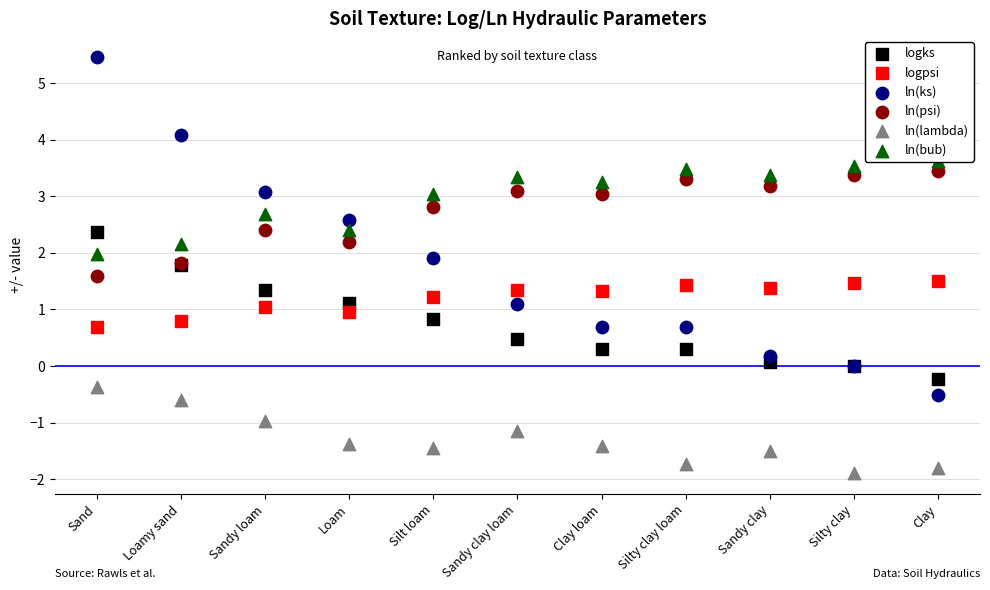

What is the total value across all series at Loam?

7.9